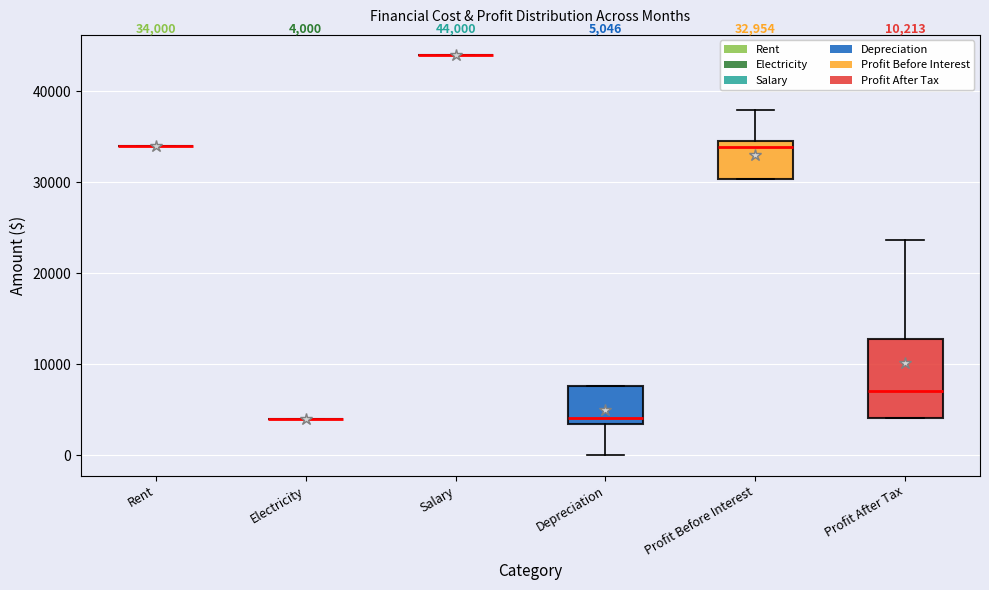

Which box is the tallest, from its lower edge to its upper edge?

Profit After Tax